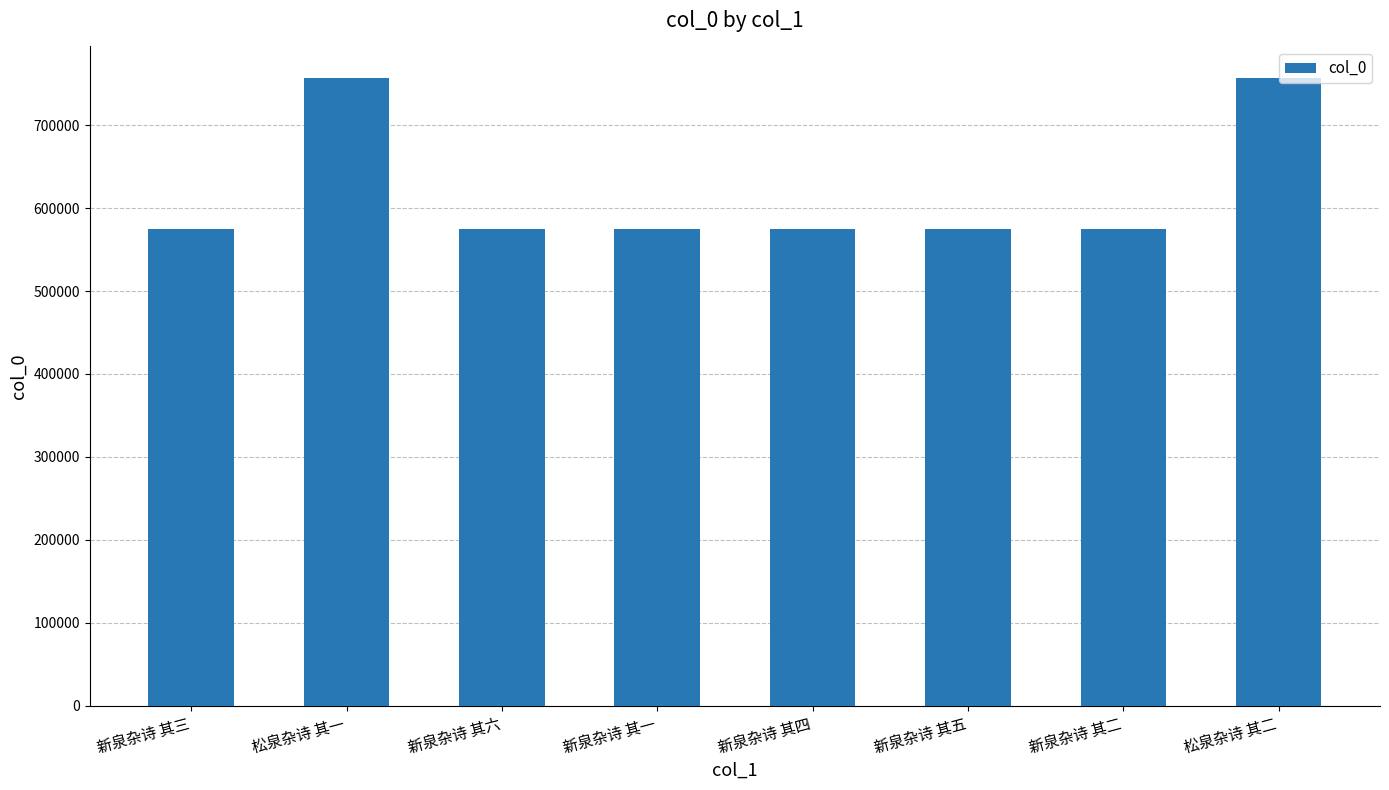

What position from the right is 新泉杂诗 其二?

2